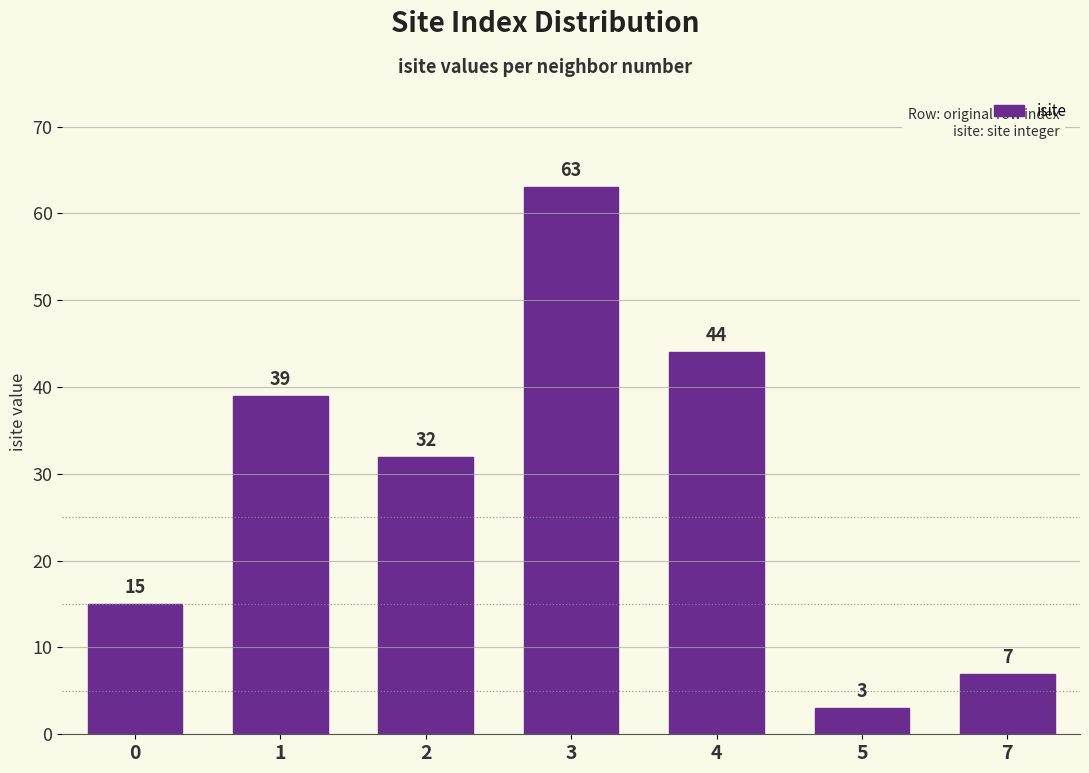

How many values are below 32?

3